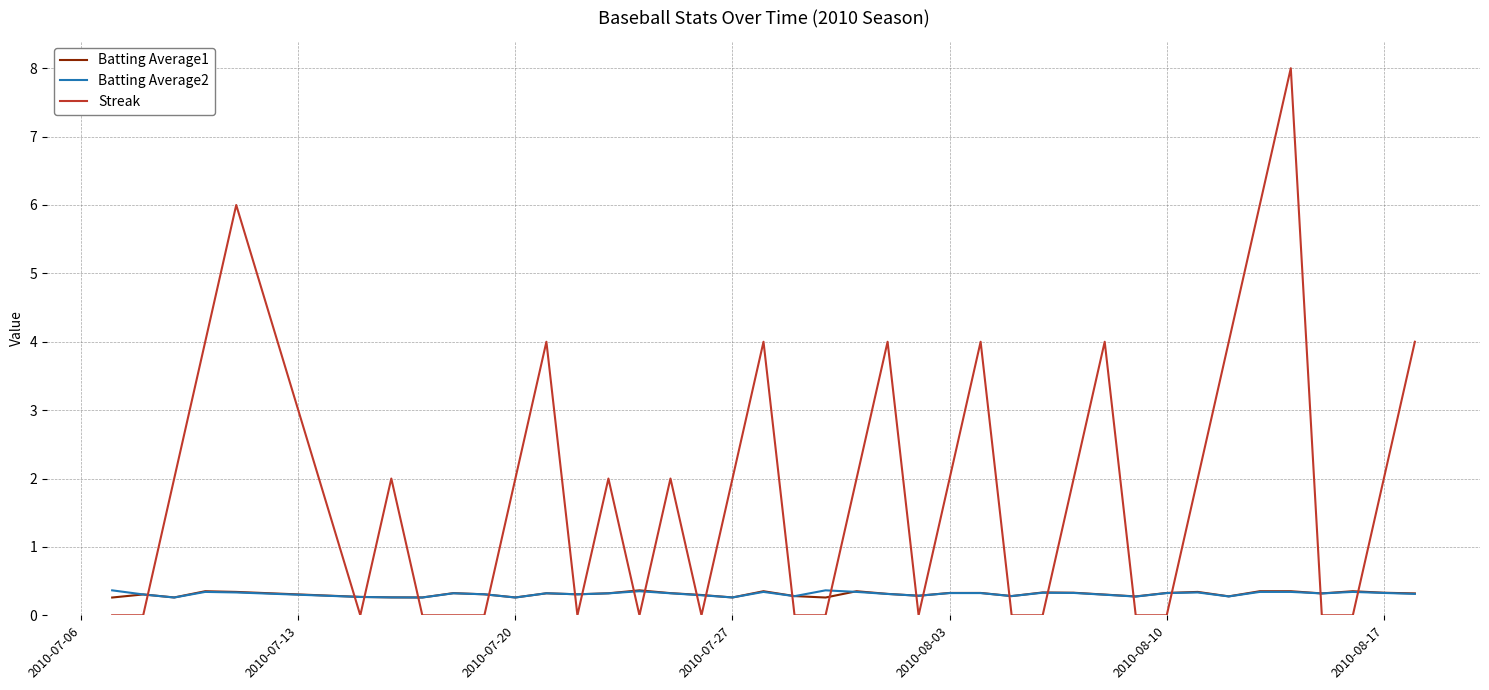

Which series has the largest range (max minus min)?

Streak